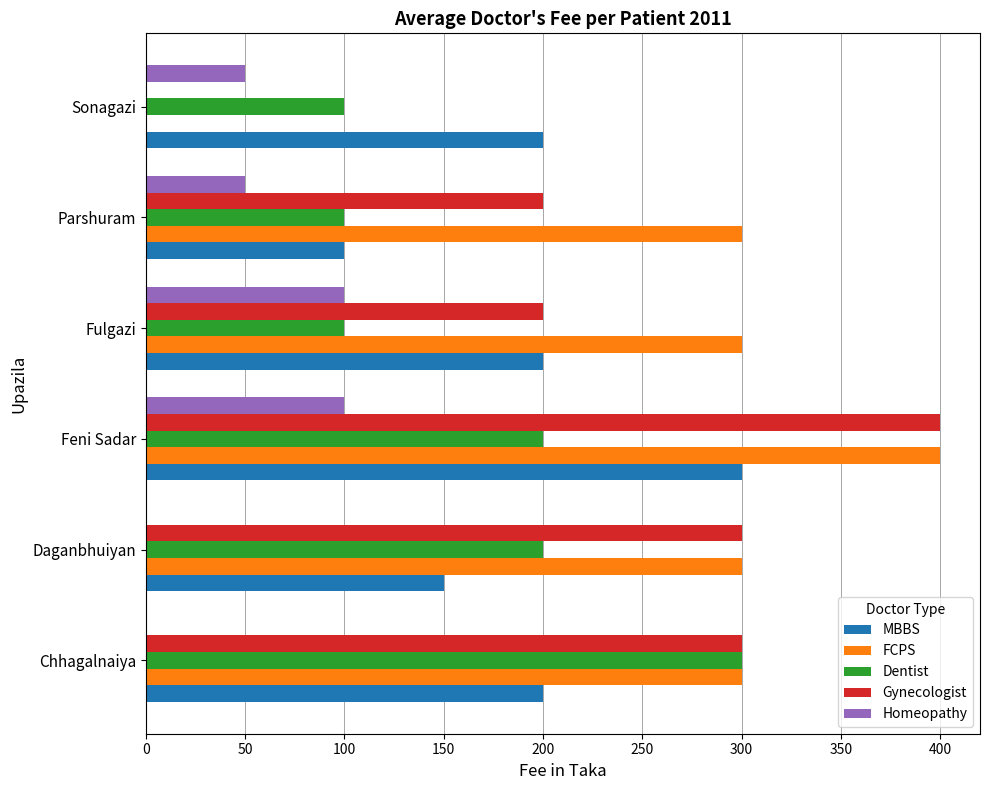

At which category does the chart reach its peak across all series?

Feni Sadar